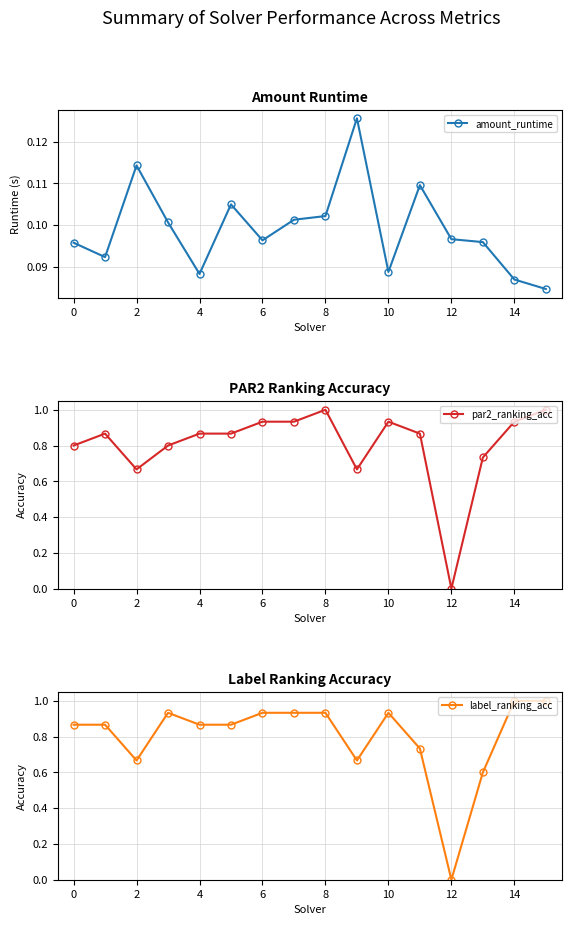

Where is the first local maximum for amount_runtime?

2